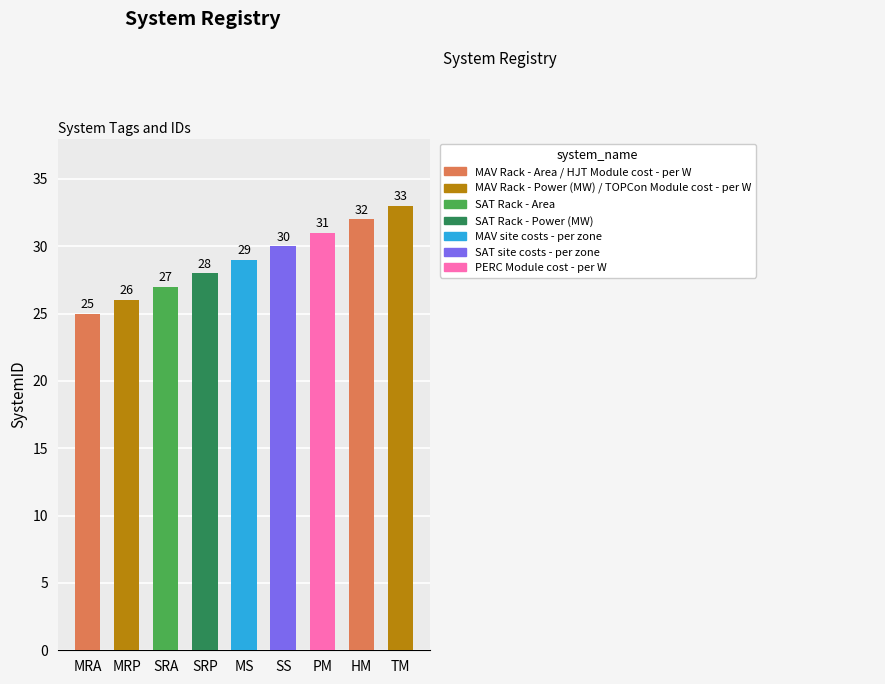

How many categories are shown in the chart?

9